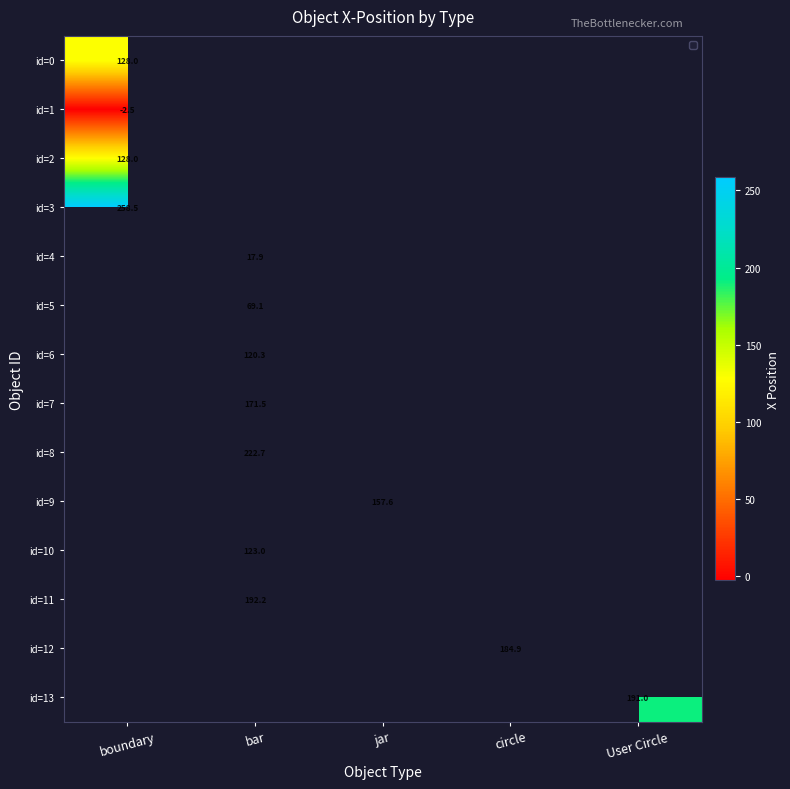

Is the value of id=6 at bar greater than the value of id=12 at circle?

No